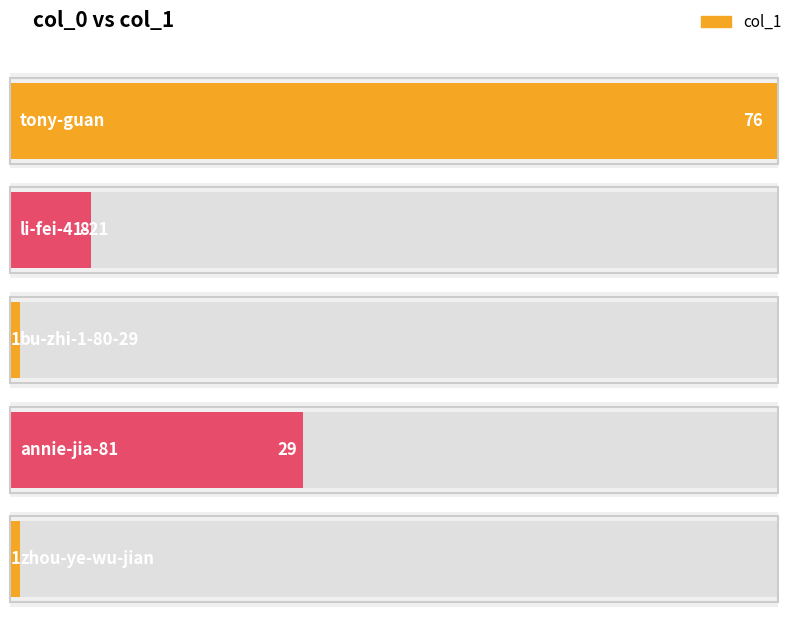

What is the change in value from tony-guan to zhou-ye-wu-jian?

-75